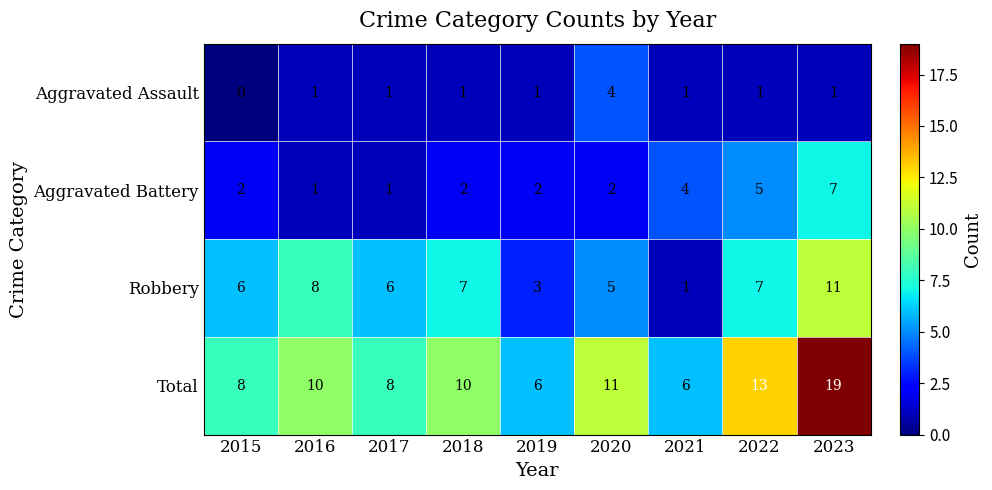

The Aggravated Battery series shows 0 at 2017. True or false?

False